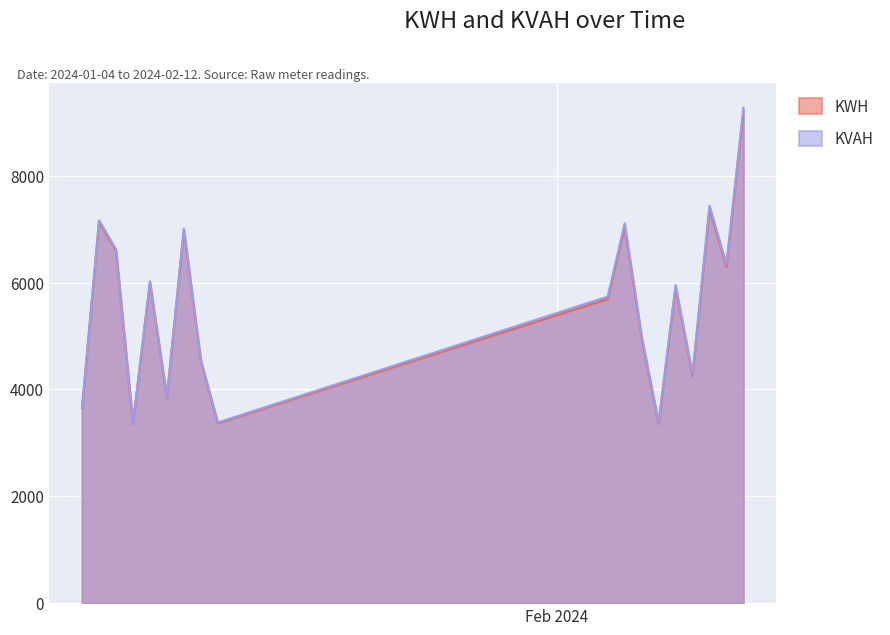

Reading right to left, extract all data points from this chart.

KWH: 2024-02-12=9201.3	2024-02-11=6296.3	2024-02-10=7383.5	2024-02-09=4253.8	2024-02-08=5906.6	2024-02-07=3355.3	2024-02-06=4955.3	2024-02-05=7051.9	2024-02-04=5691.8	2024-01-12=3367.1	2024-01-11=4537.8	2024-01-10=6981.9	2024-01-09=3842.2	2024-01-08=5997.2	2024-01-07=3353.6	2024-01-06=6595.8	2024-01-05=7134.1	2024-01-04=3652.4
KVAH: 2024-02-12=9270.3	2024-02-11=6343.7	2024-02-10=7439.5	2024-02-09=4286.1	2024-02-08=5951.8	2024-02-07=3381.2	2024-02-06=4994.1	2024-02-05=7107.8	2024-02-04=5736.9	2024-01-12=3380.1	2024-01-11=4555.5	2024-01-10=7009.3	2024-01-09=3857.5	2024-01-08=6021.4	2024-01-07=3367.3	2024-01-06=6623.2	2024-01-05=7163.9	2024-01-04=3667.7